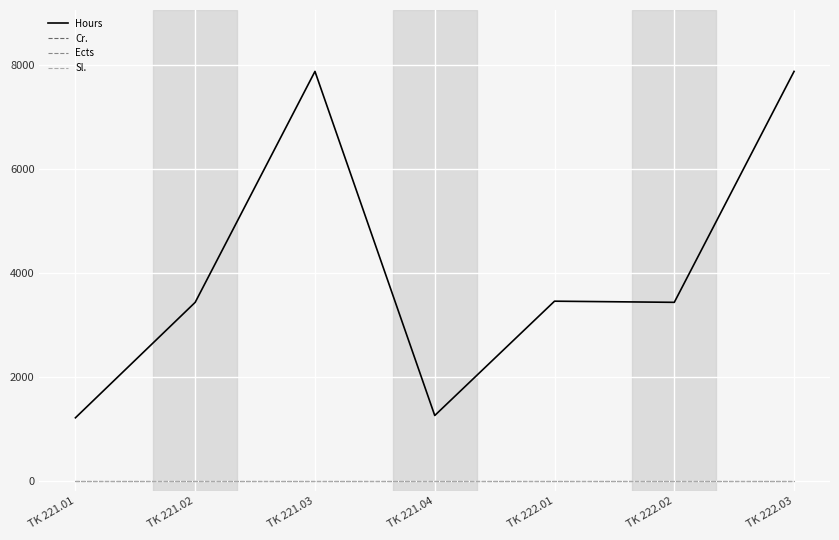

What is the highest value of the Hours series?

7878